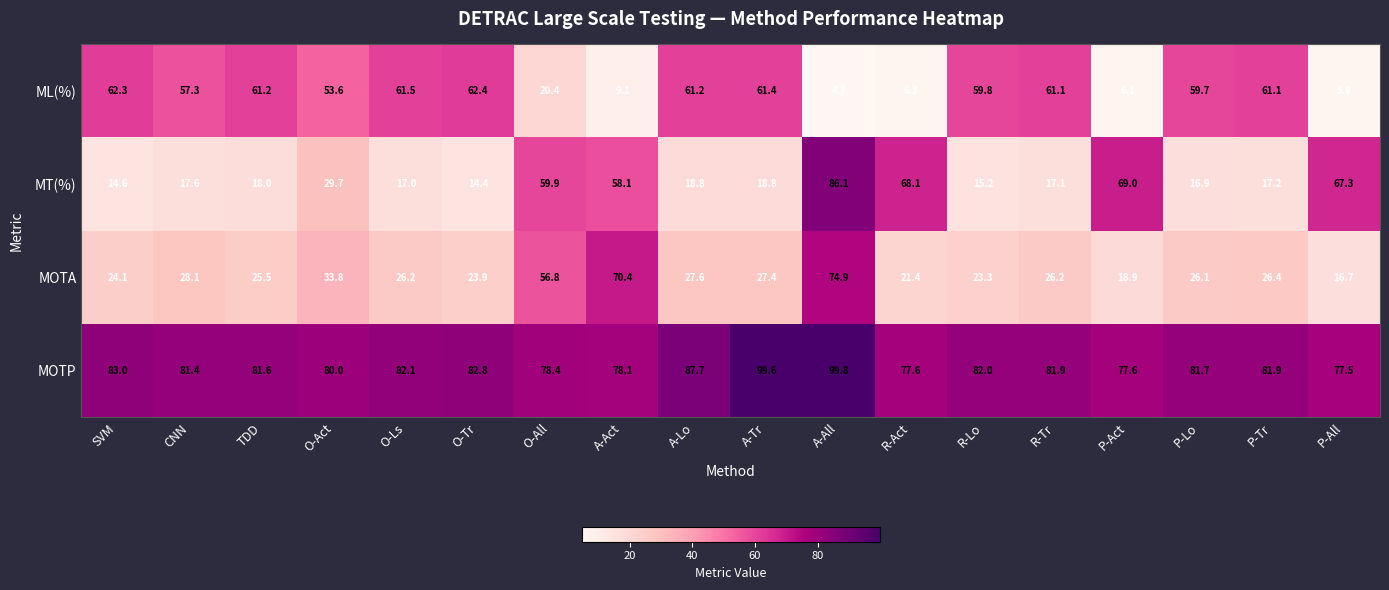

Which series has the largest total across all categories?

MOTP